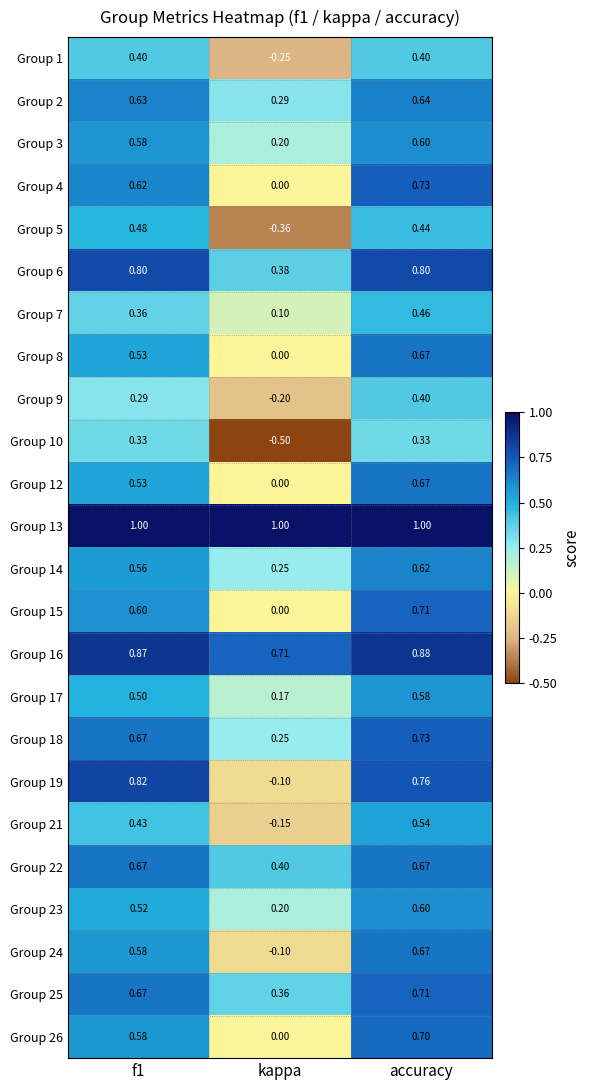

At which category is the sum across all series the highest?

accuracy